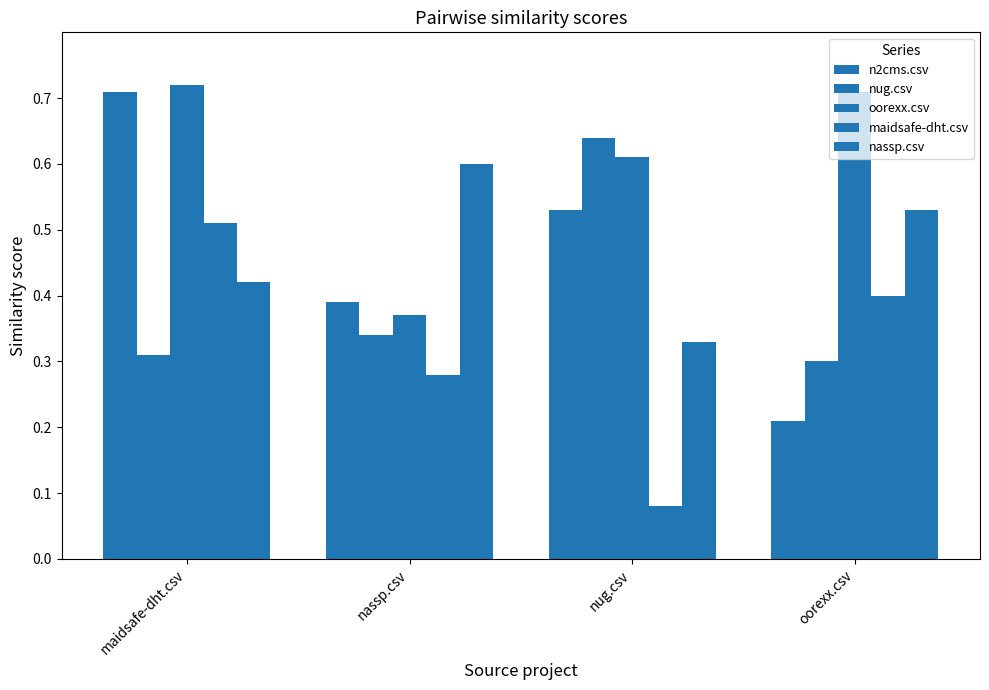

Which series has the largest range (max minus min)?

n2cms.csv